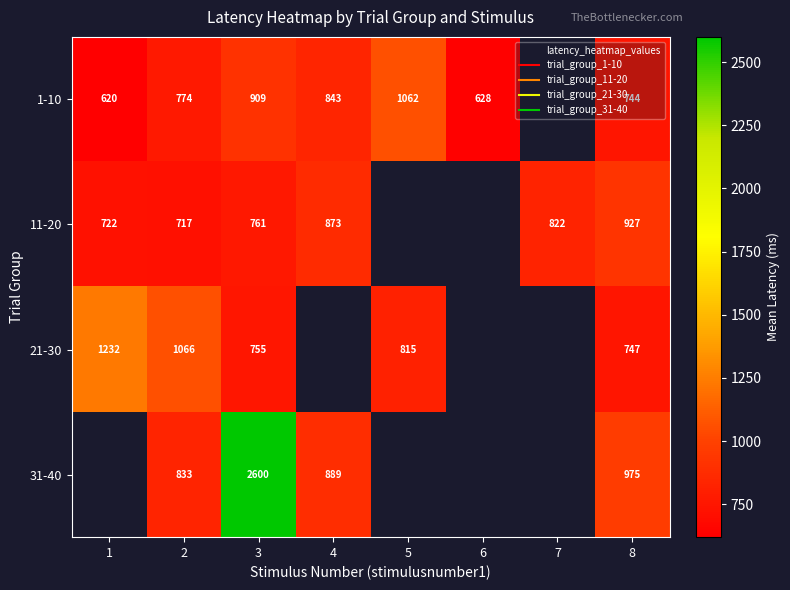

What value does the 1-10 series have at 5?

1062.0